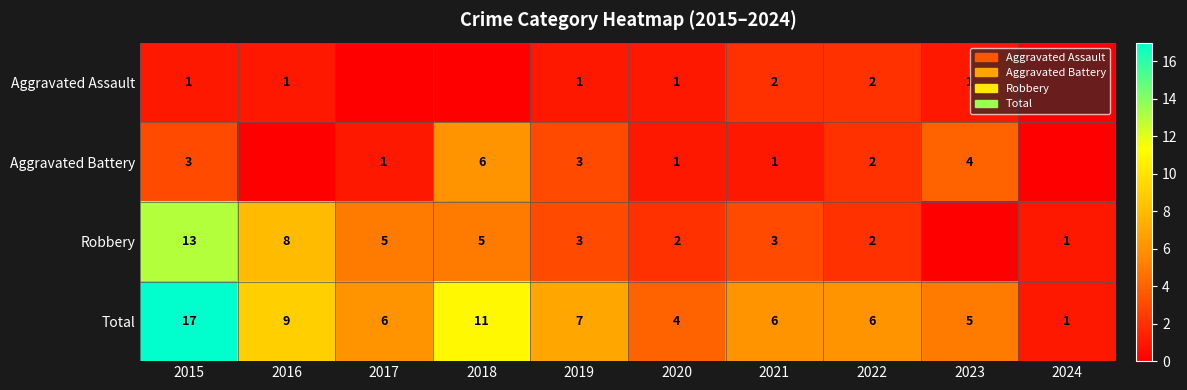

List the series in order of their peak value, lowest first.

Aggravated Assault, Aggravated Battery, Robbery, Total